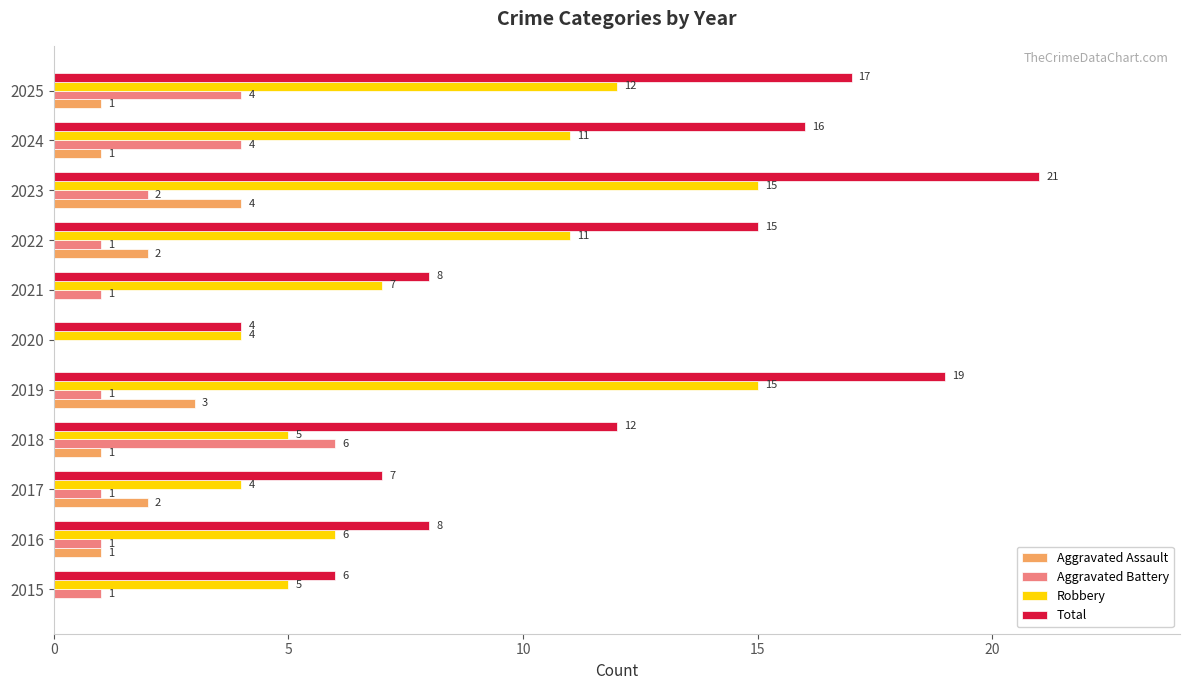

What is the sum of the Robbery values at 2019 and 2024?

26